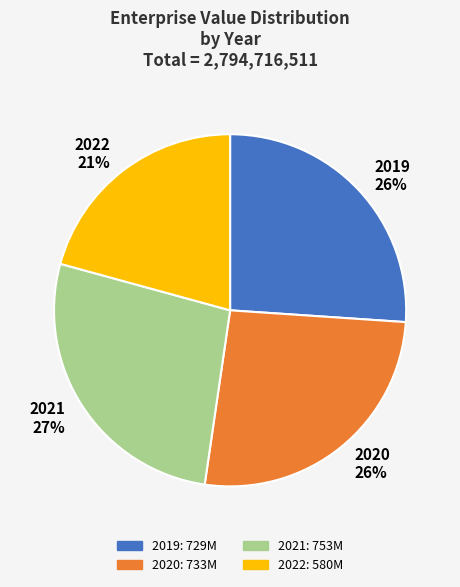

The 2021 slice represents 27% of the pie. True or false?

True